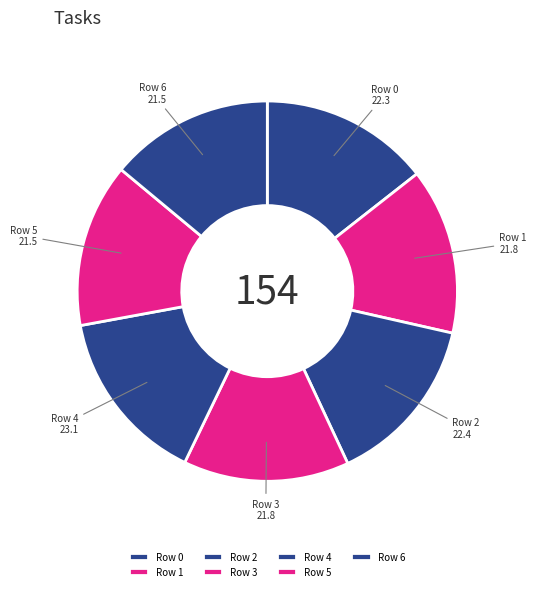

Does Row 3 represent more than half of the total?

No